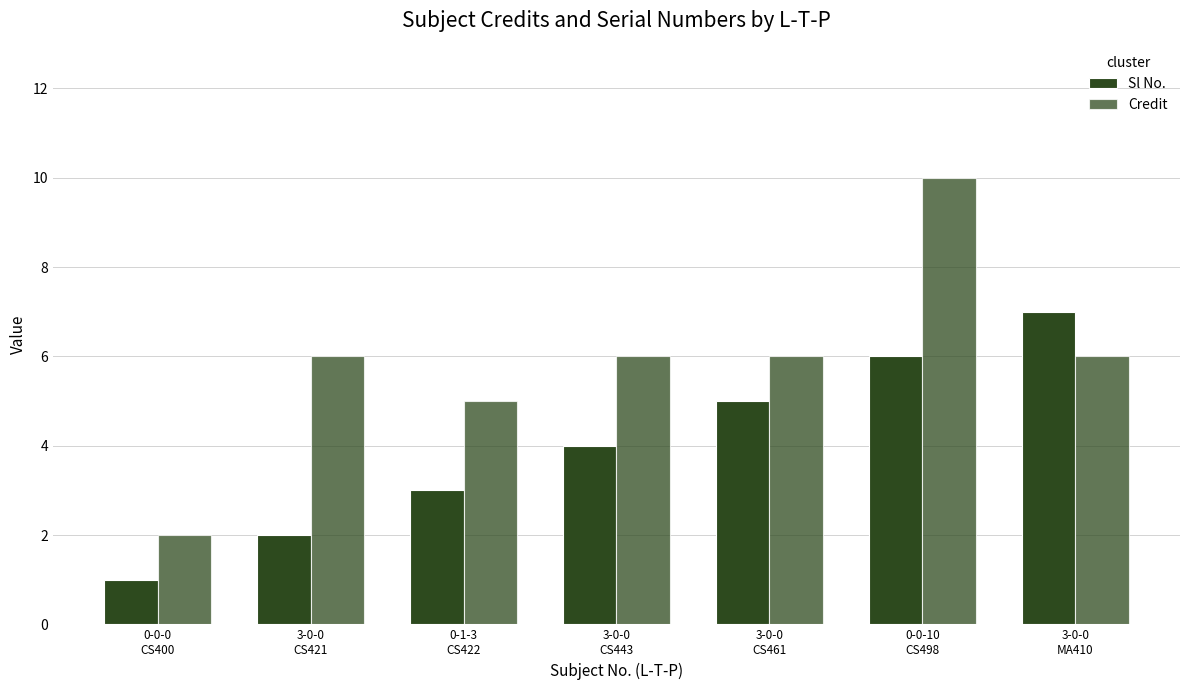

Reading left to right, transcribe all the data shown in this chart.

Sl No.: 1	2	3	4	5	6	7
Credit: 2	6	5	6	6	10	6